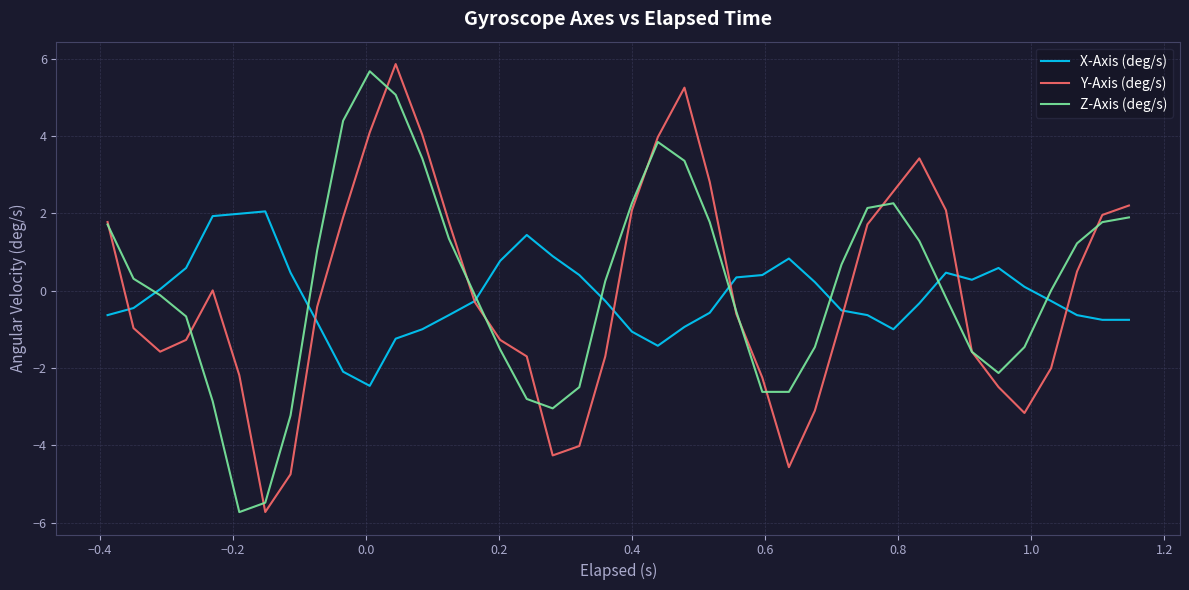

At how many categories does at least one series exceed 3?

7